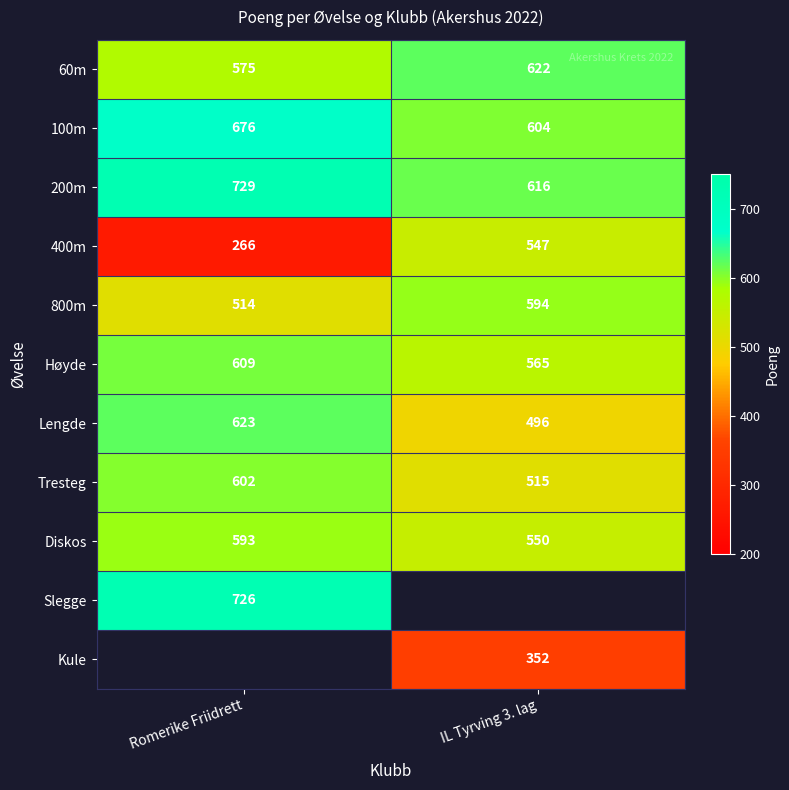

Is the value of 60m at IL Tyrving 3. lag greater than the value of Diskos at IL Tyrving 3. lag?

Yes